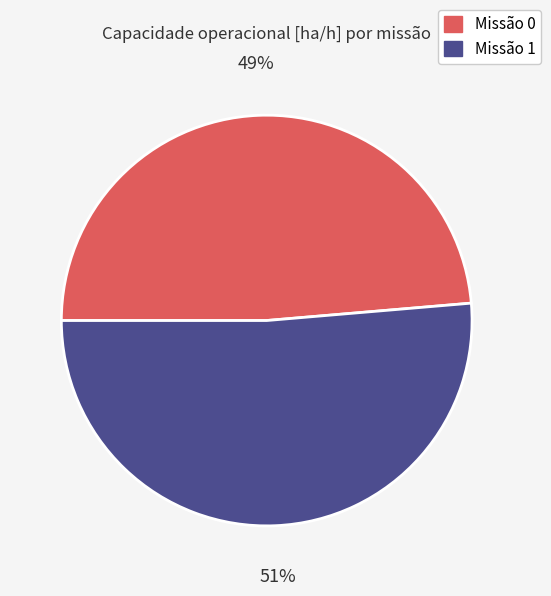

How many segments does this pie chart have?

2